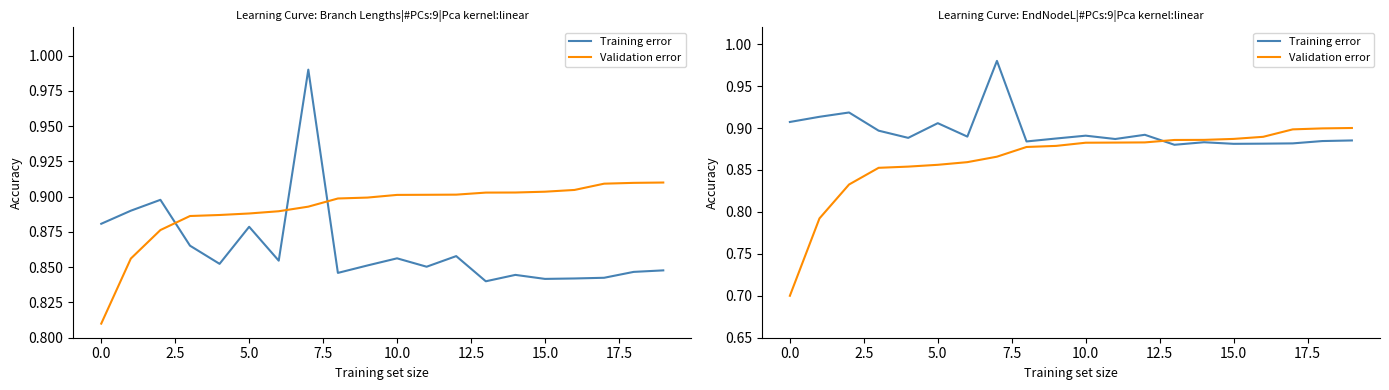

What is the difference between the maximum and second lowest values in the Validation error series?

0.1